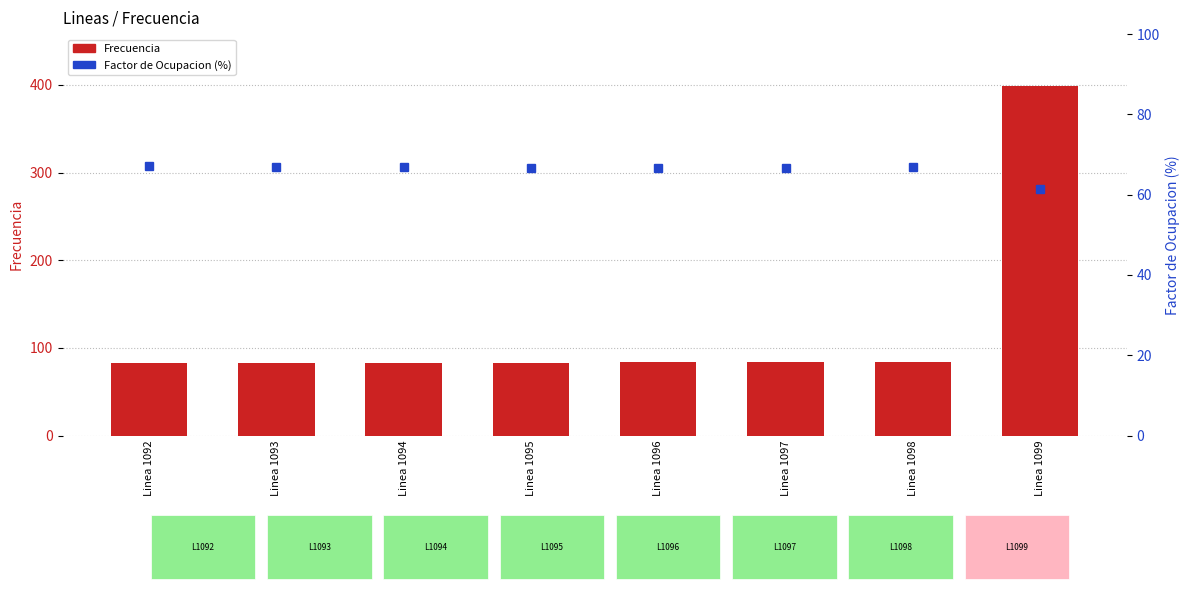

Reading left to right, what are all the values shown in this chart?

Frecuencia: 83.2	83.0	83.2	83.3	83.3	84.4	83.9	398.2
Factor de Ocupacion (%): 67.3	67.0	66.8	66.7	66.7	66.8	67.0	61.4